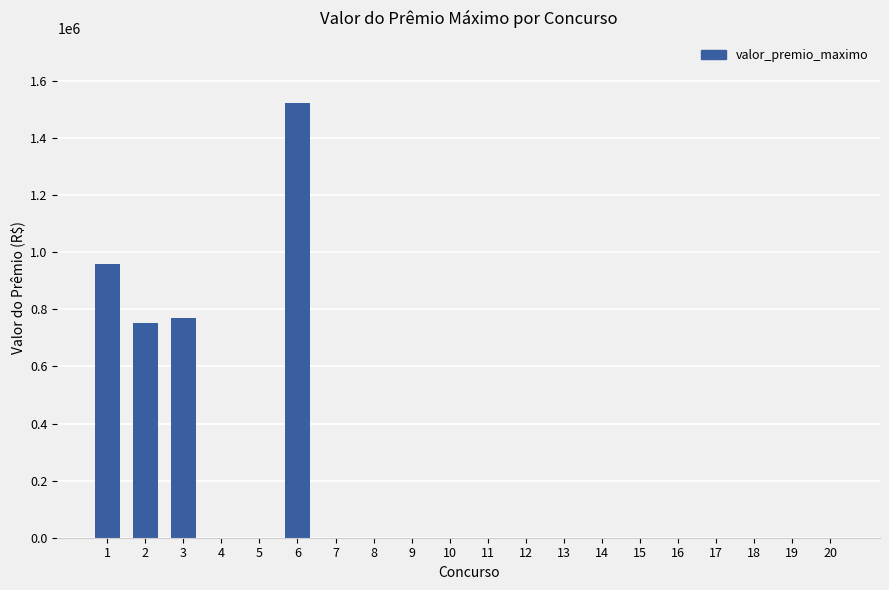

How many data points does each series have?

20